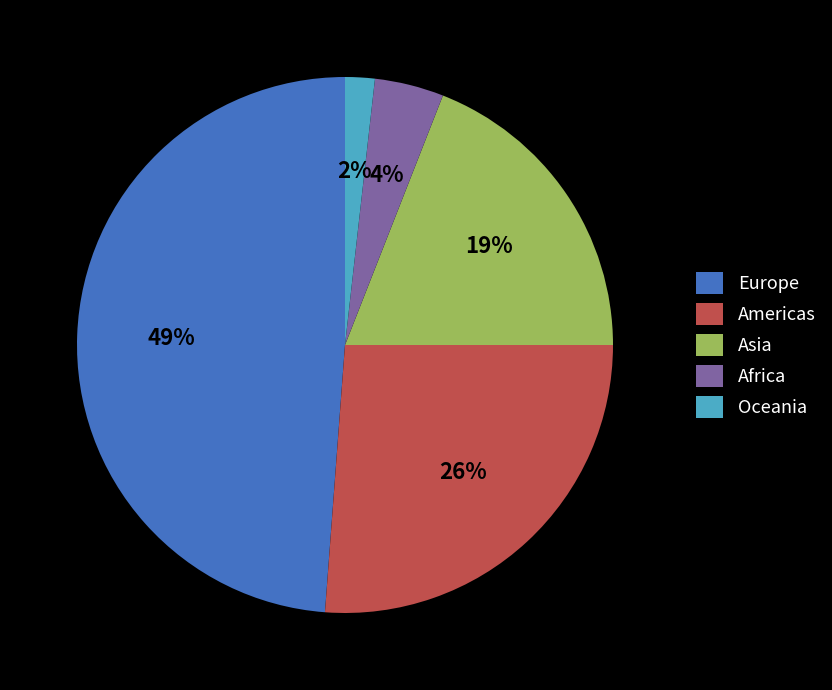

Does Americas account for over 50% of the chart?

No